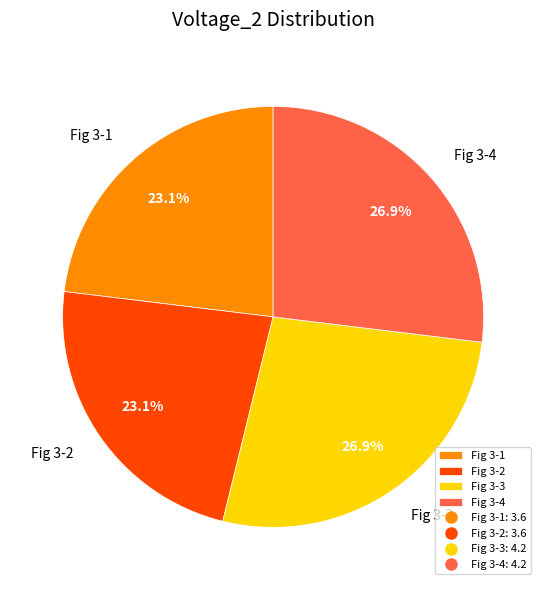

The Fig 3-2 slice represents 23% of the pie. True or false?

True